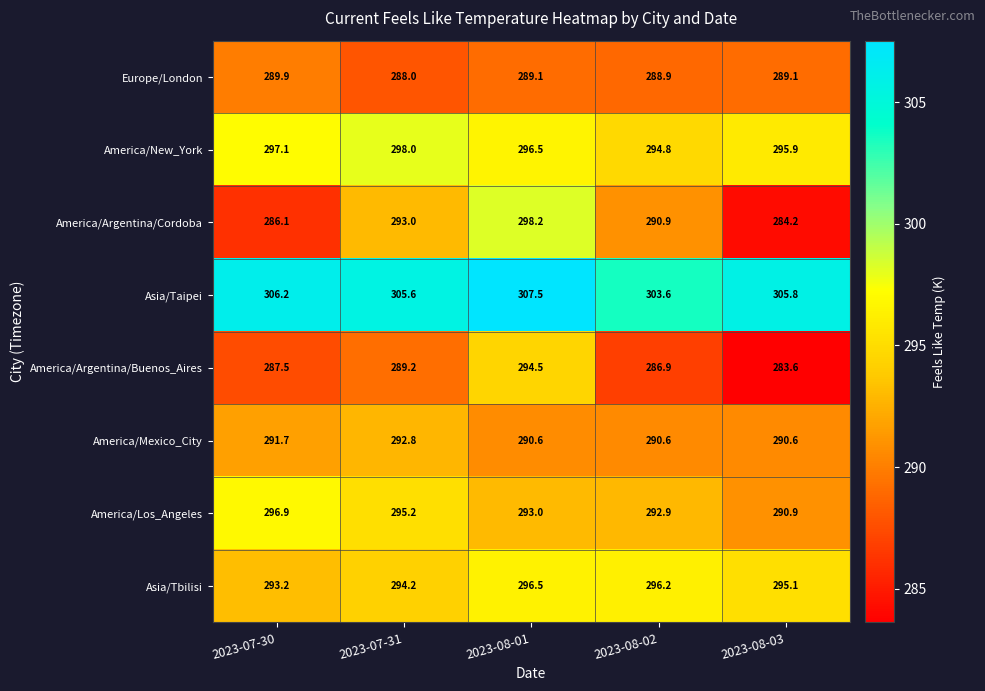

True or false: Asia/Taipei has a value of 461.5 at 2023-07-30.

False